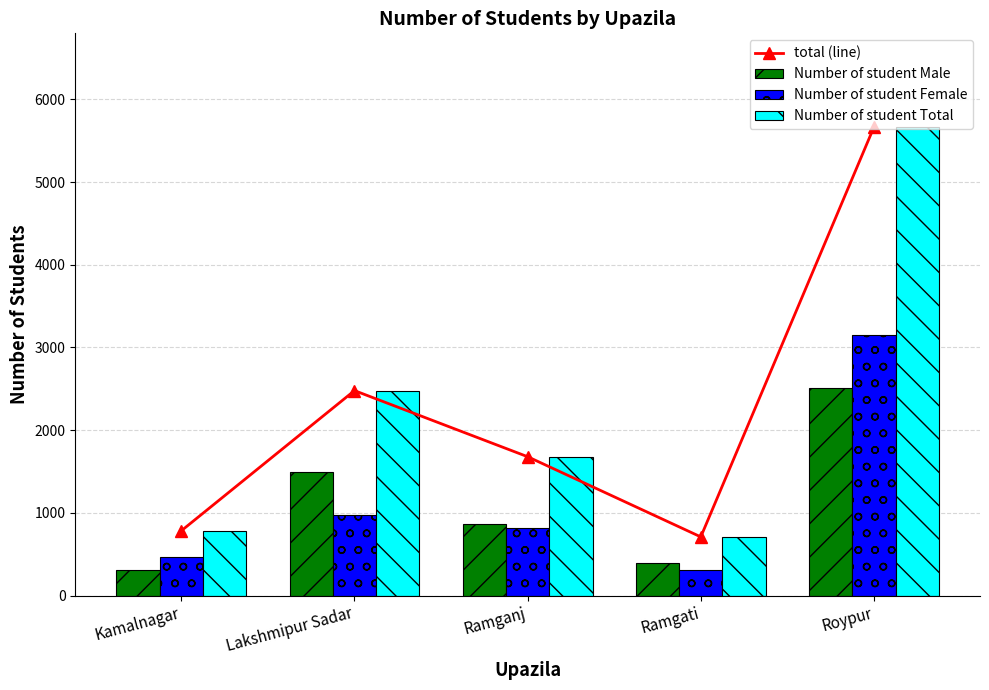

What position from the left is Ramgati?

4